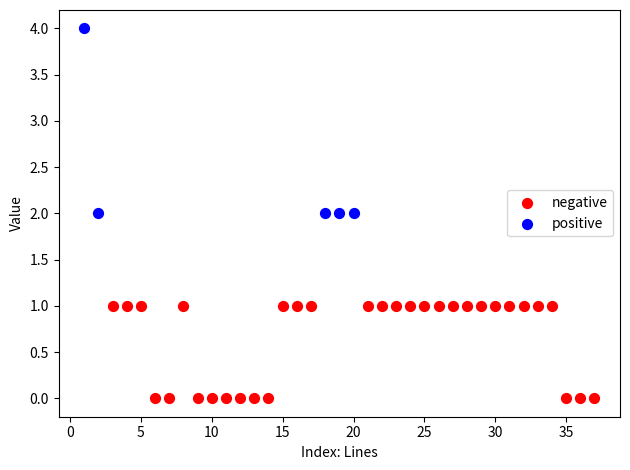

Which series reaches the minimum Y coordinate?

negative